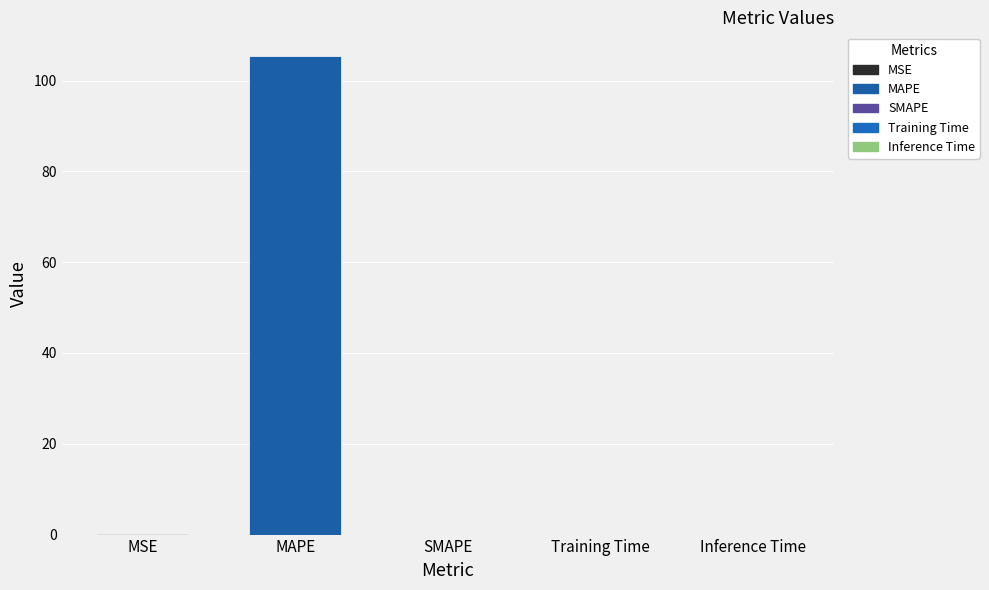

What is the sum of all values?

105.6